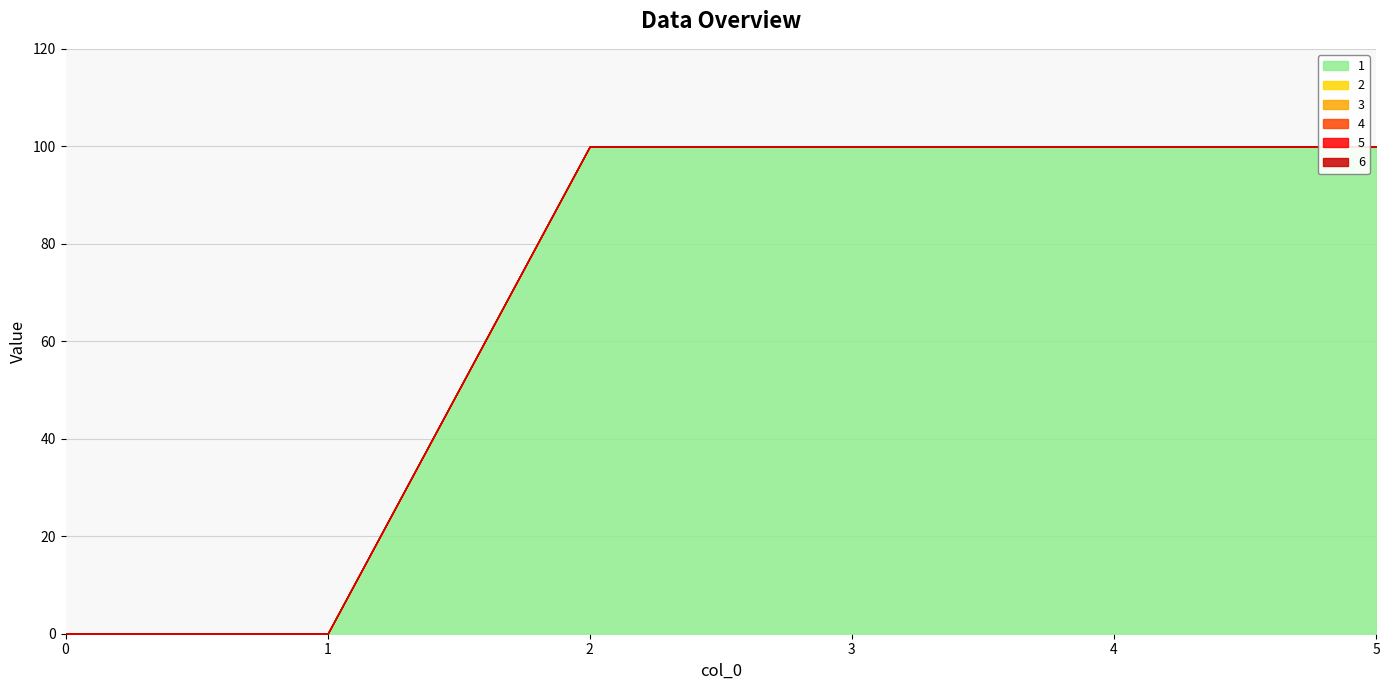

Which series changed the most between 2 and 5?

1